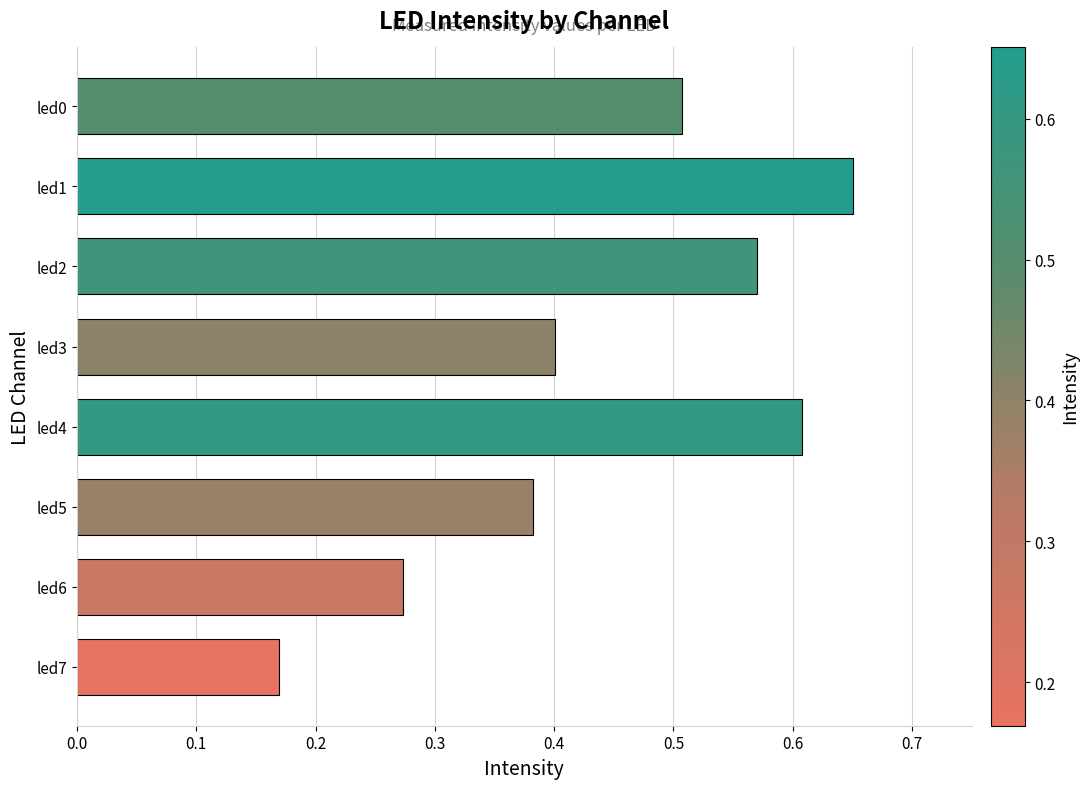

Which category has the lowest value across all series?

led7